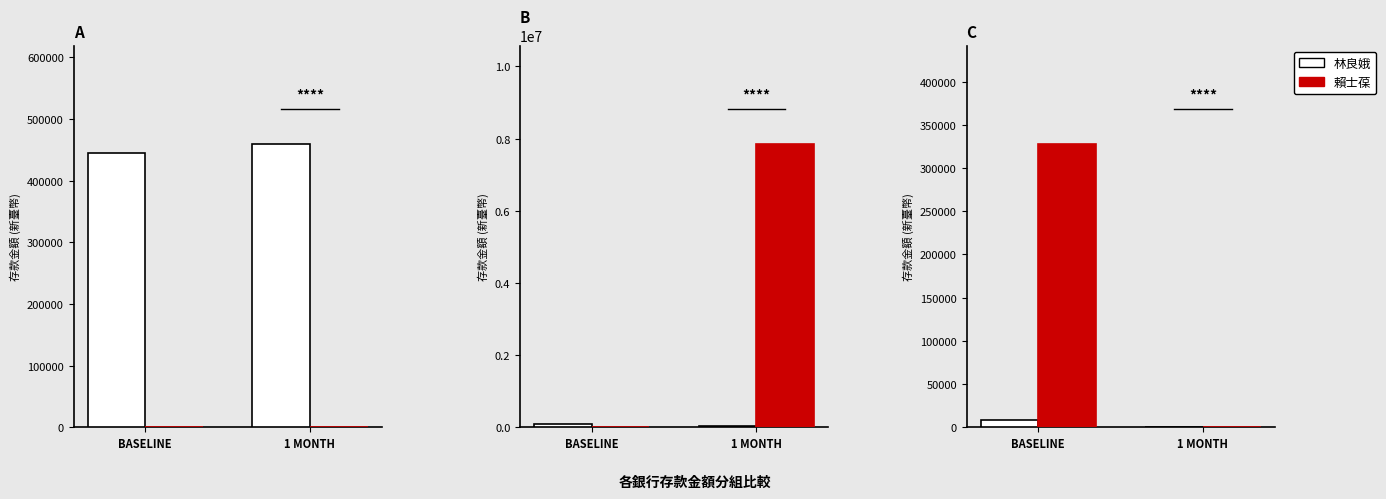

What is the label of the 2nd bar from the left?

1 MONTH